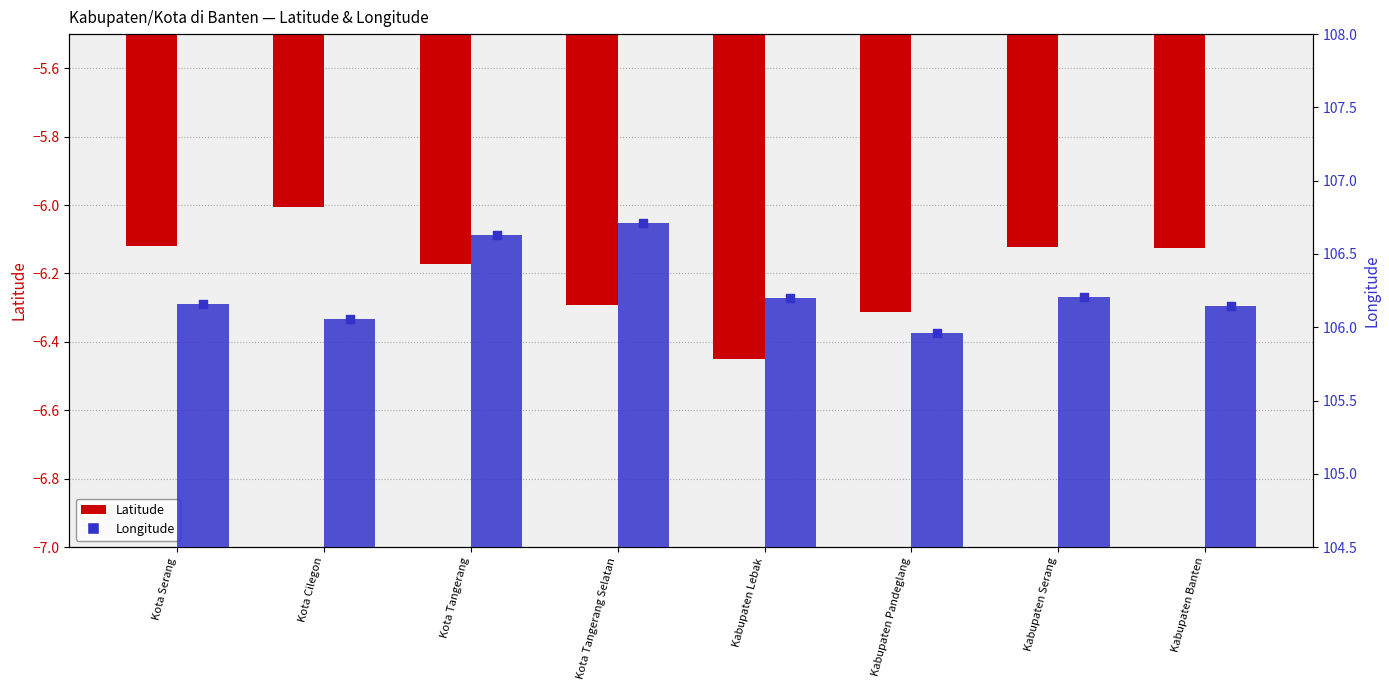

What is the total value across all series at Kota Tangerang?

100.5